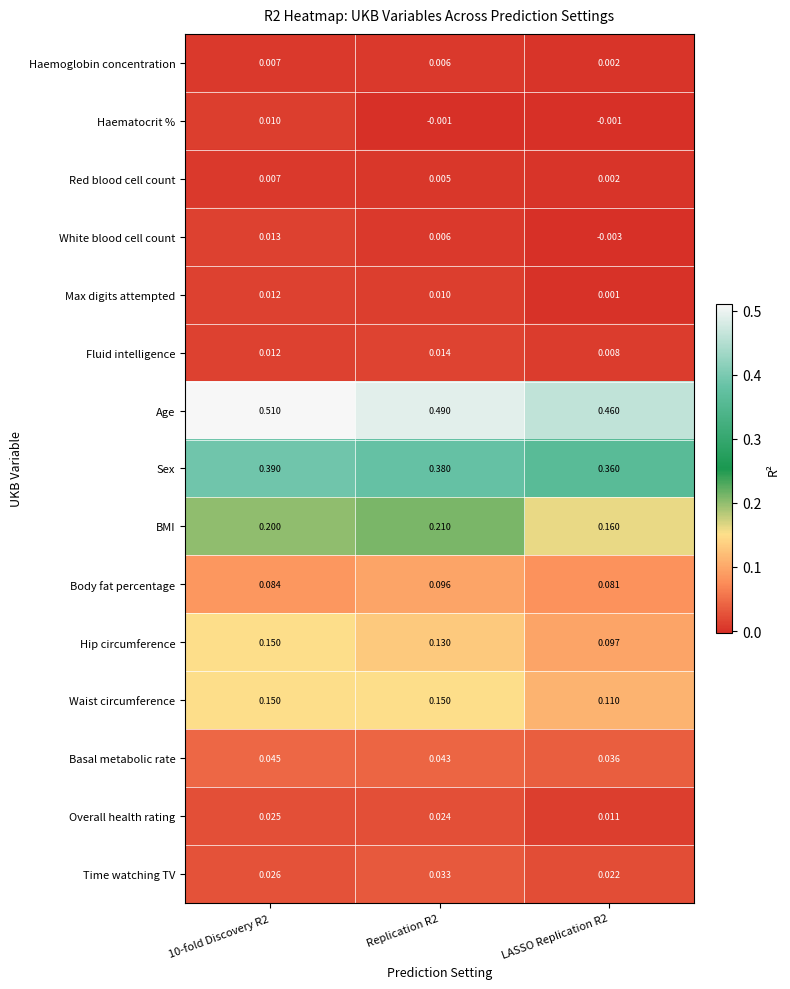

Which series has the largest range (max minus min)?

Hip circumference